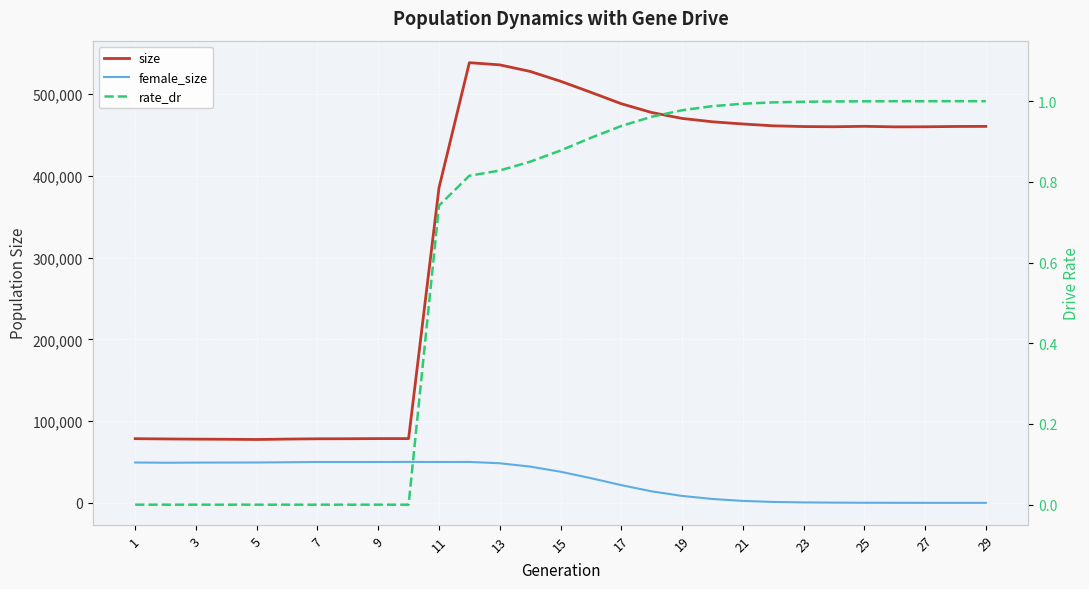

At 11, list the series in order from smallest to largest.

rate_dr, female_size, size